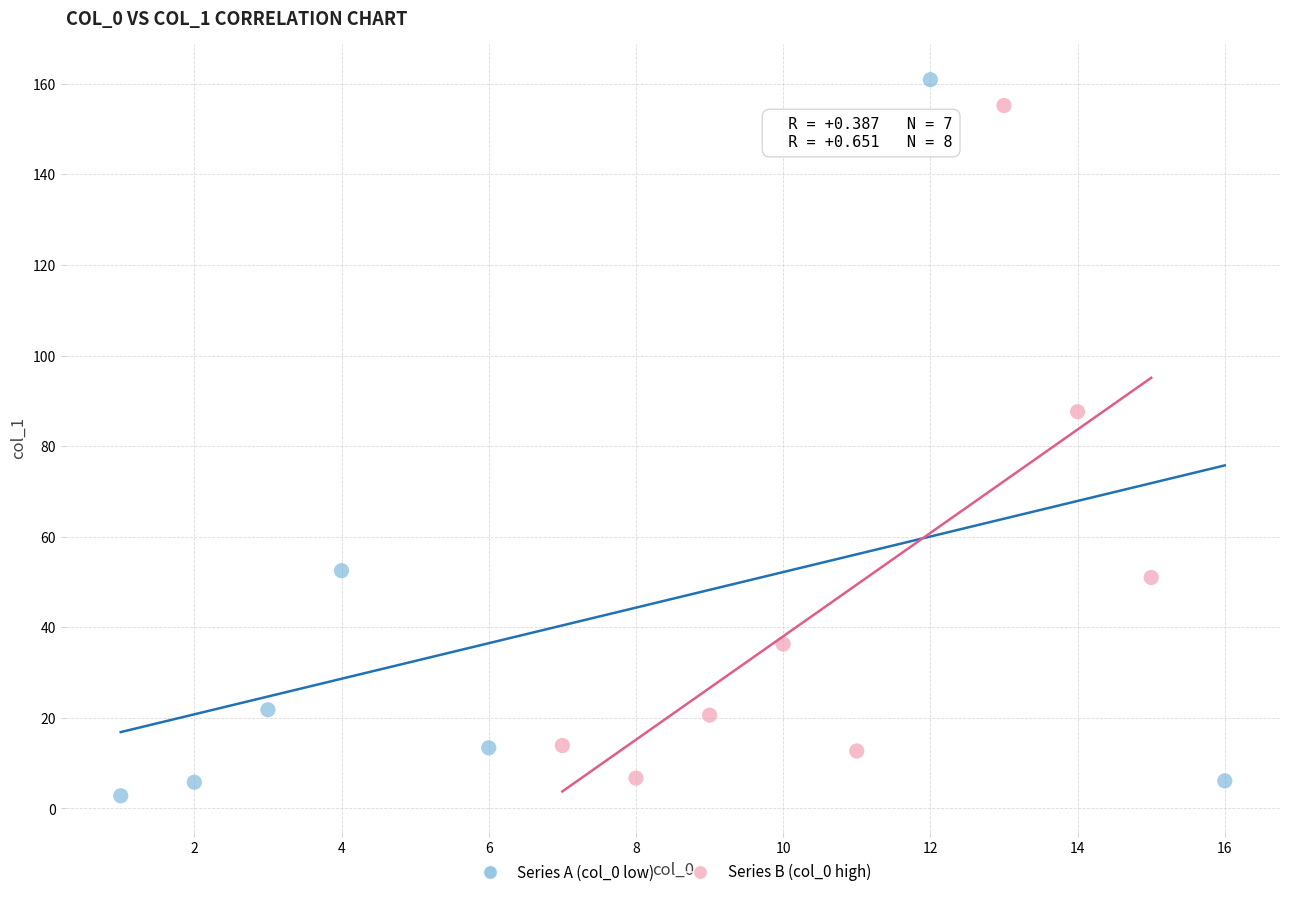

Which series has the widest spread of Y values?

Series A (col_0 low)